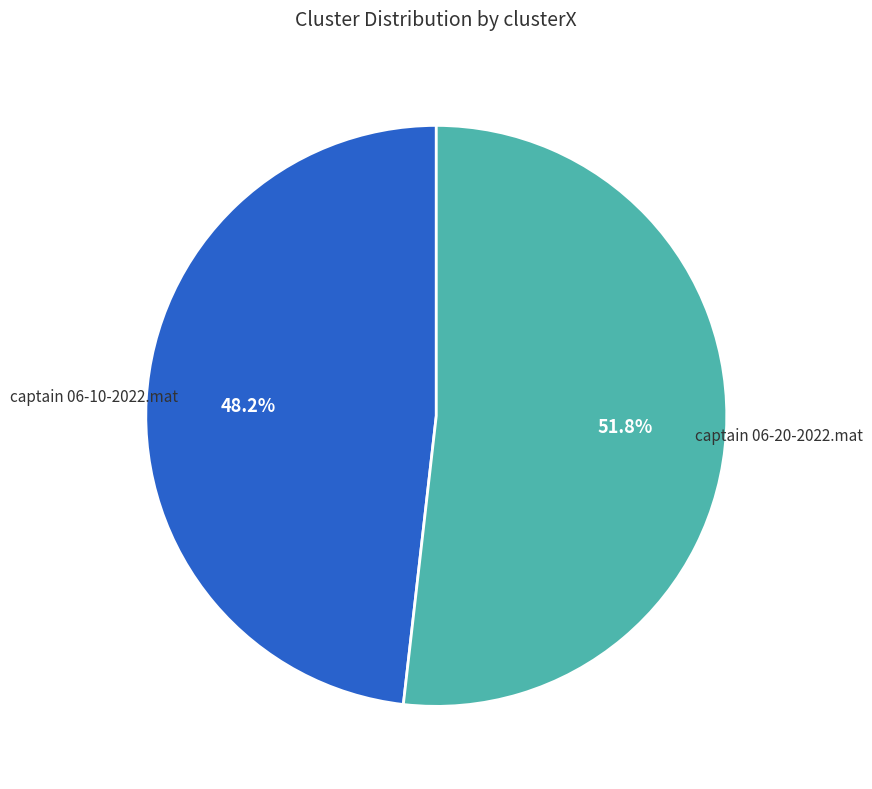

Does any single category account for the majority?

Yes